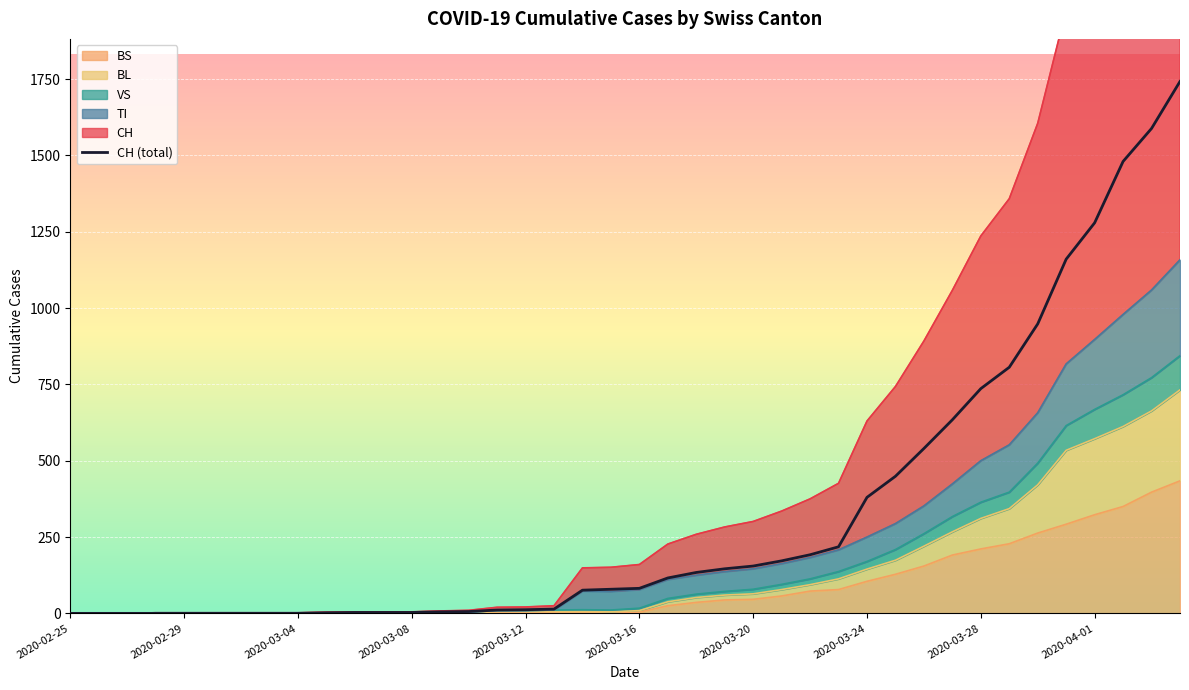

How many values are above zero?

31